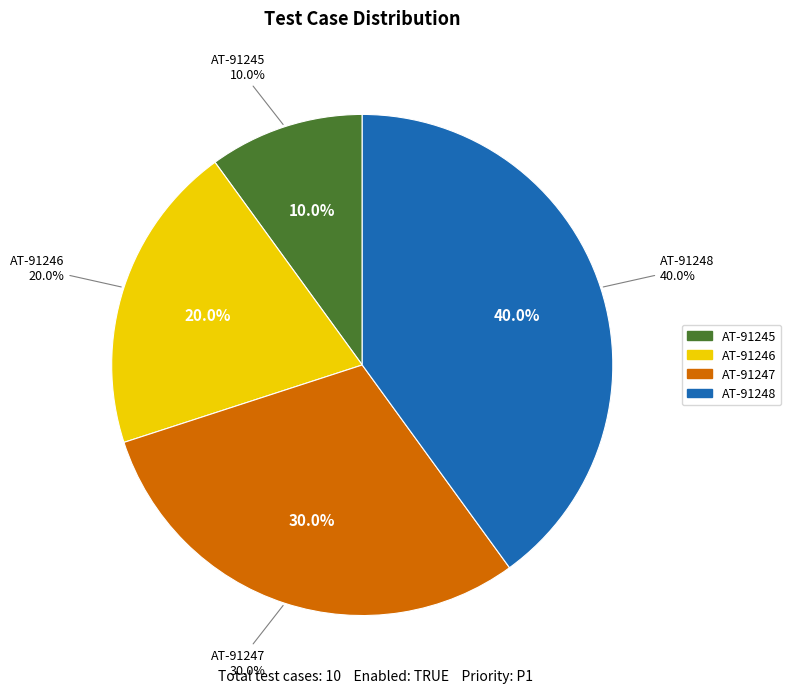

How many slices are in this pie chart?

4